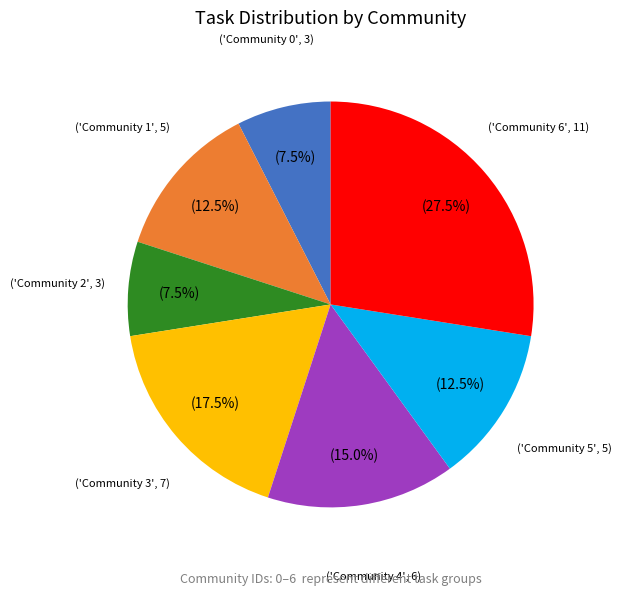

Does any single category account for the majority?

No